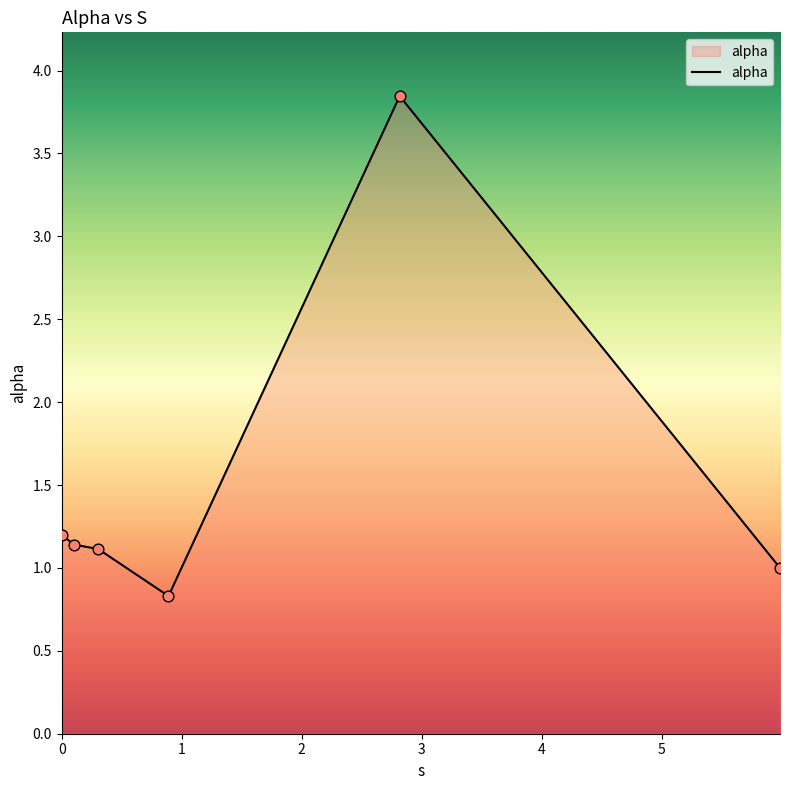

True or false: there are more than 0 points higher than both neighbors.

True